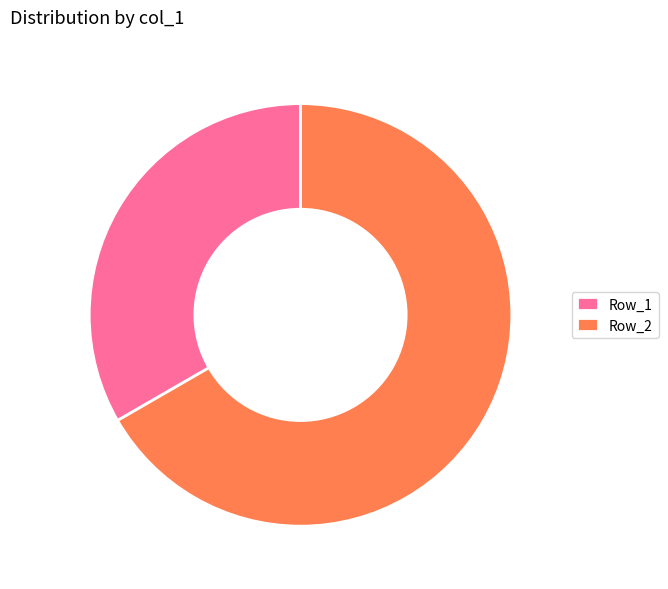

True or false: Row_1 accounts for 33% of the total.

True